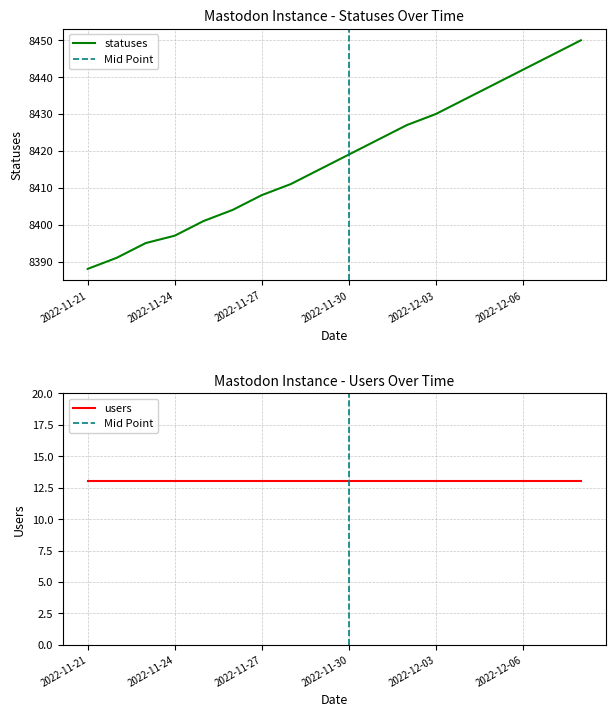

Rank the categories by value from lowest to highest.

2022-11-21, 2022-11-22, 2022-11-23, 2022-11-24, 2022-11-25, 2022-11-26, 2022-11-27, 2022-11-28, 2022-11-29, 2022-11-30, 2022-12-01, 2022-12-02, 2022-12-03, 2022-12-04, 2022-12-05, 2022-12-06, 2022-12-07, 2022-12-08